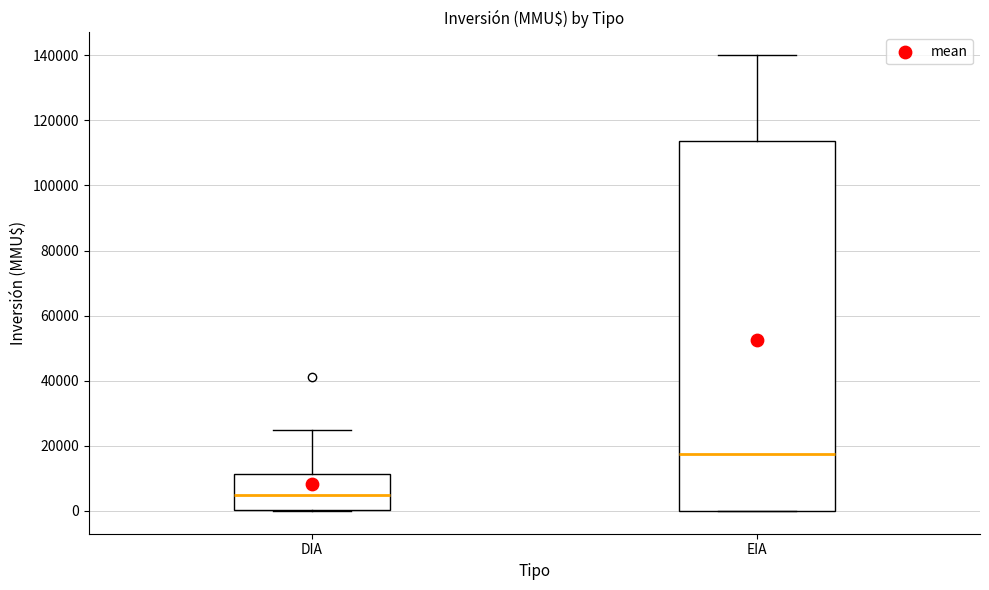

Which box is the tallest, from its lower edge to its upper edge?

EIA